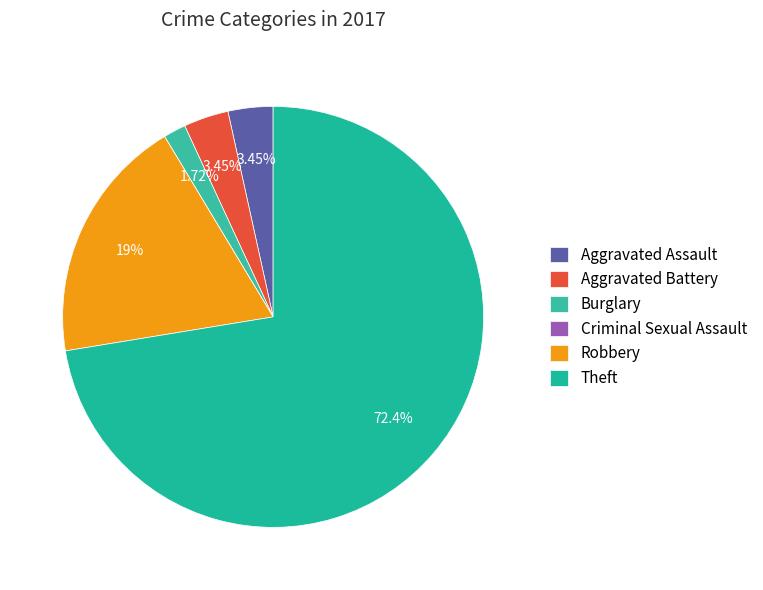

True or false: Robbery accounts for 19% of the total.

True